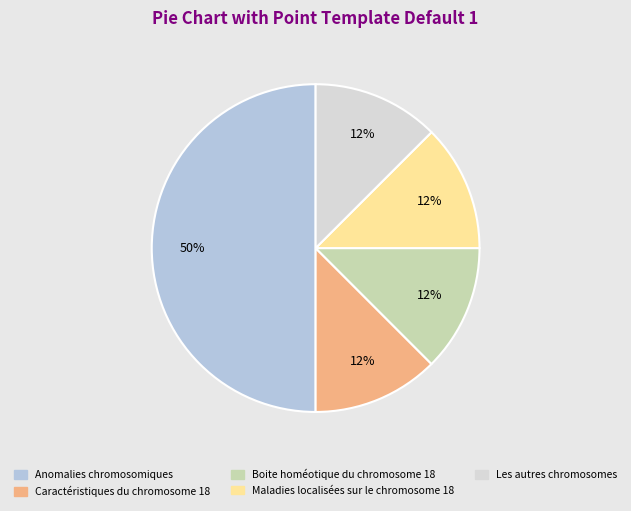

Is Boite homéotique du chromosome 18 the majority of the pie?

No